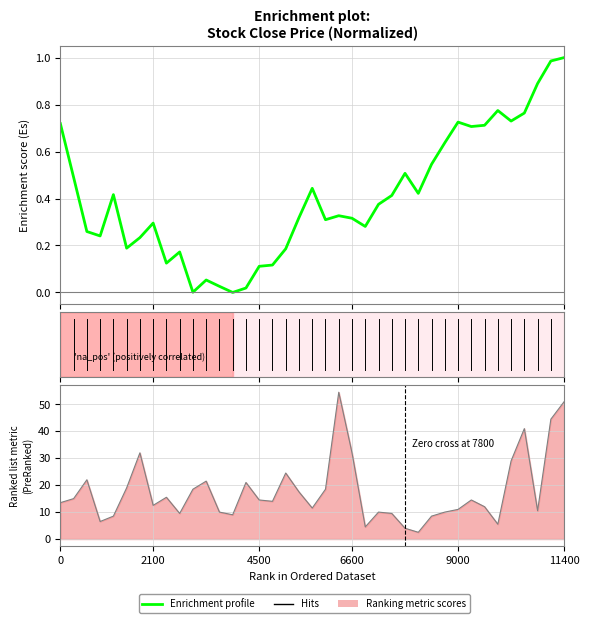

How many data points in Hits are above 14?

19